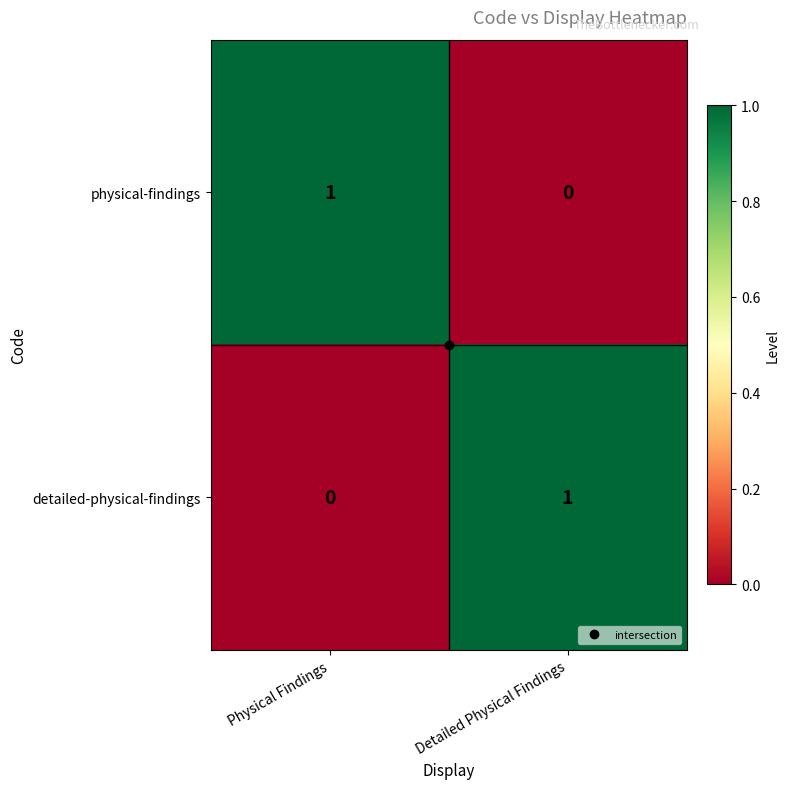

At which label is physical-findings closest to 0?

Detailed Physical Findings